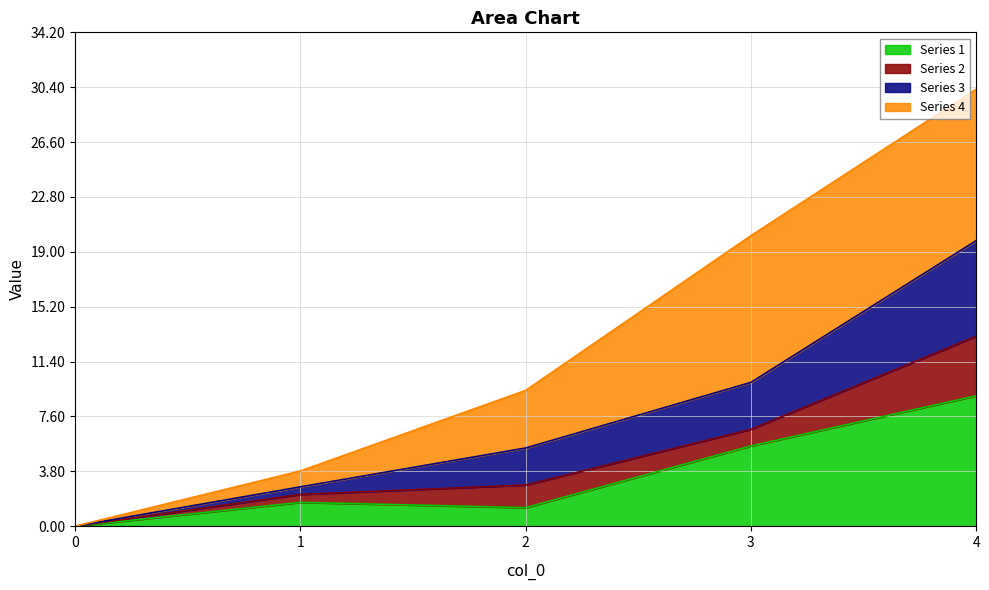

At how many categories does at least one series exceed 9?

2